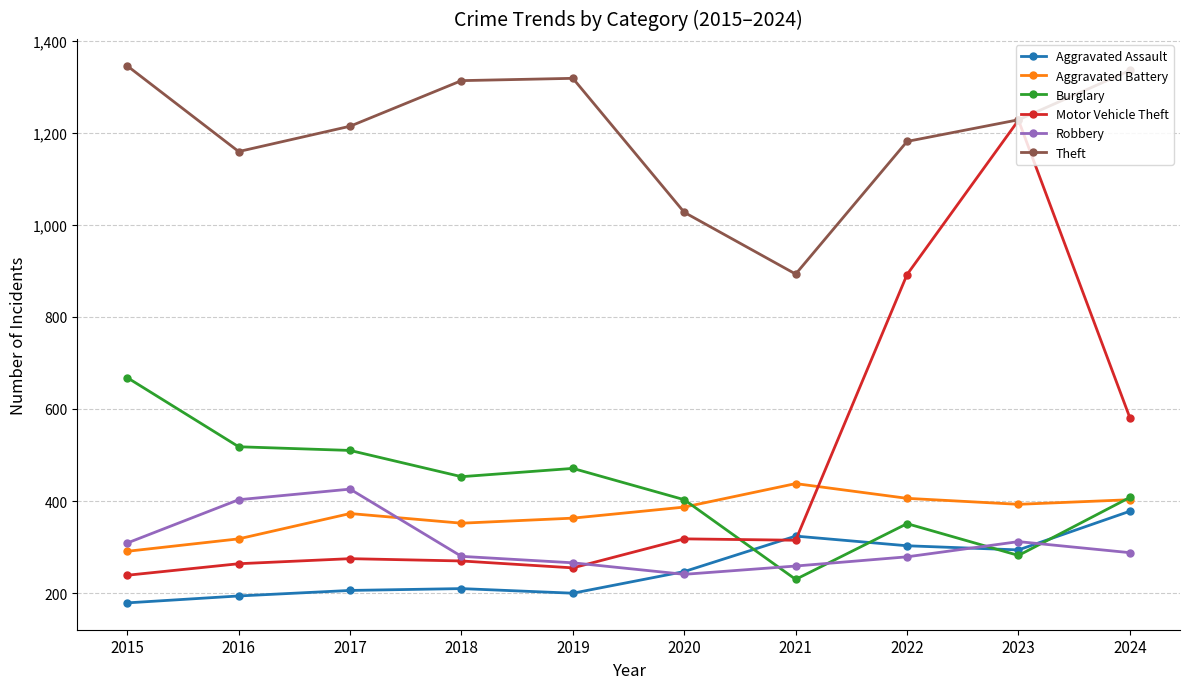

Which series changed the most between 2016 and 2021?

Burglary